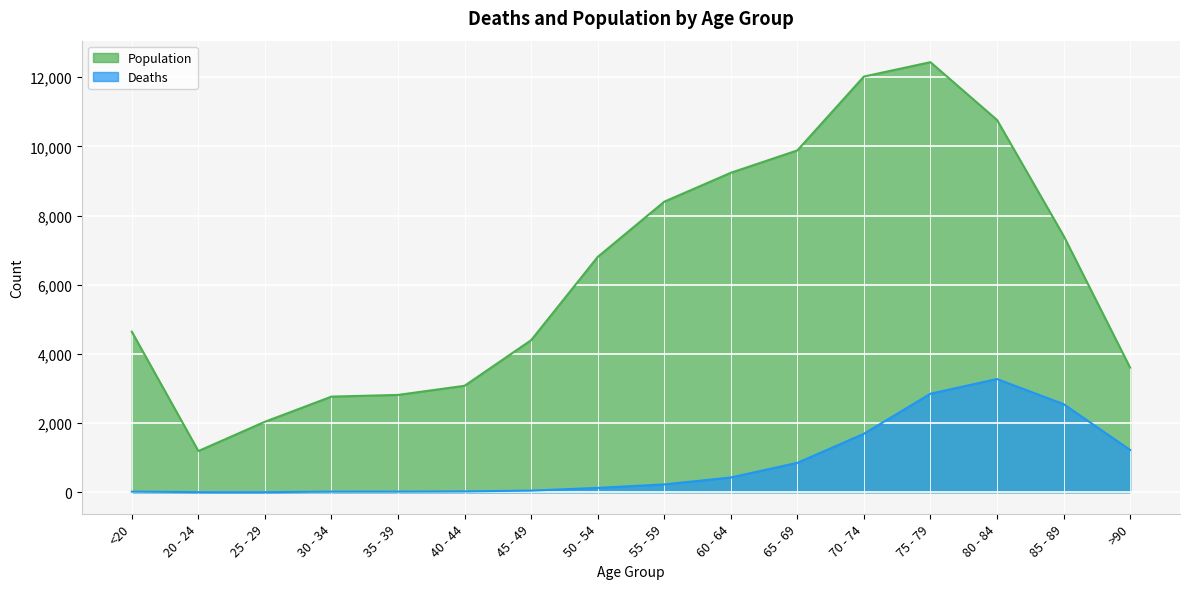

What is the label of the 15th point from the left?

85 - 89